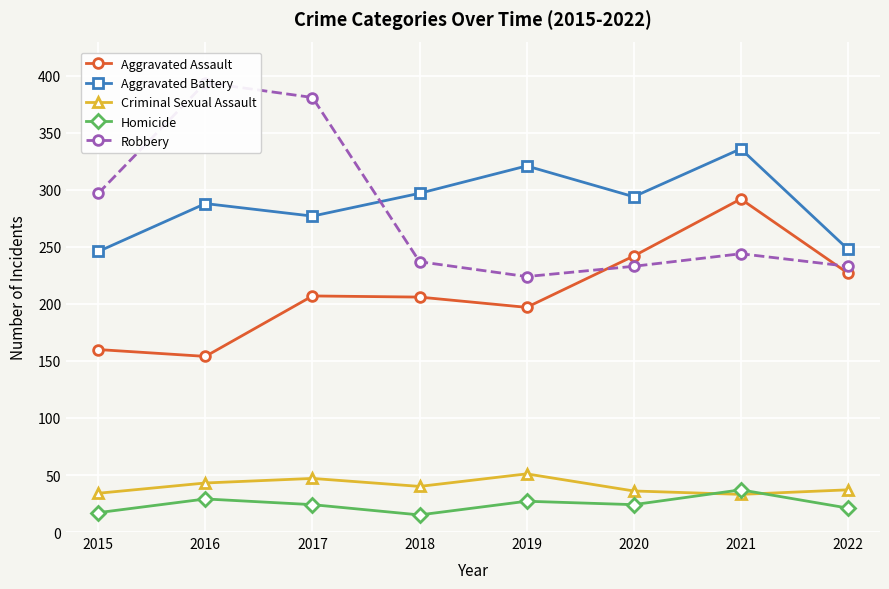

What are all the series names shown in the legend?

Aggravated Assault, Aggravated Battery, Criminal Sexual Assault, Homicide, Robbery